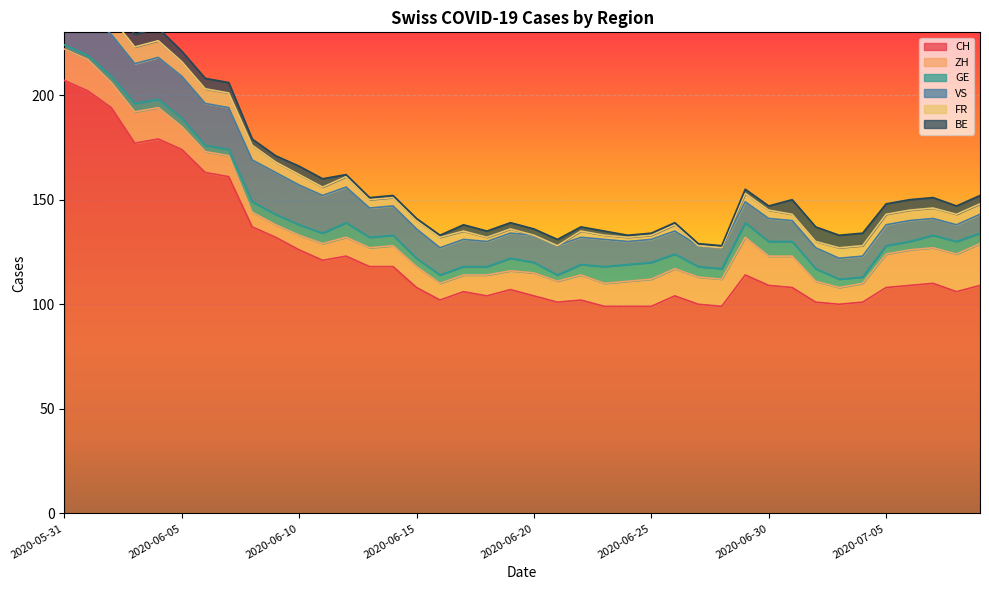

At which category is the sum across all series the highest?

2020-05-31